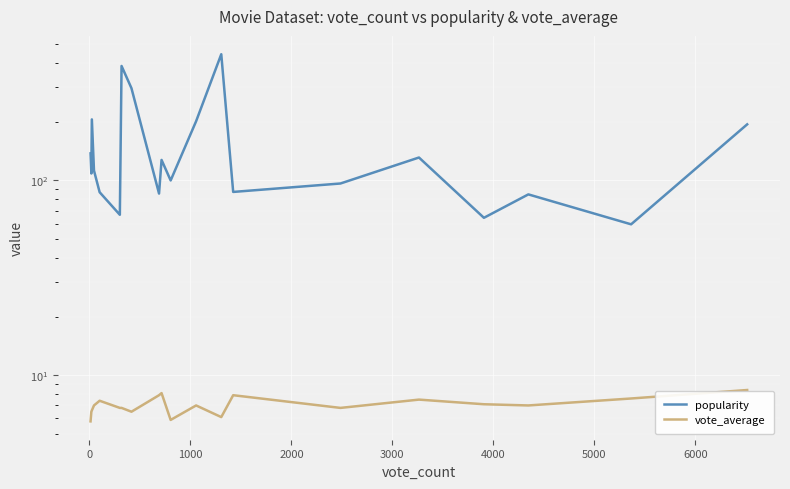

True or false: popularity has a value of 66.6 at 4000.

True